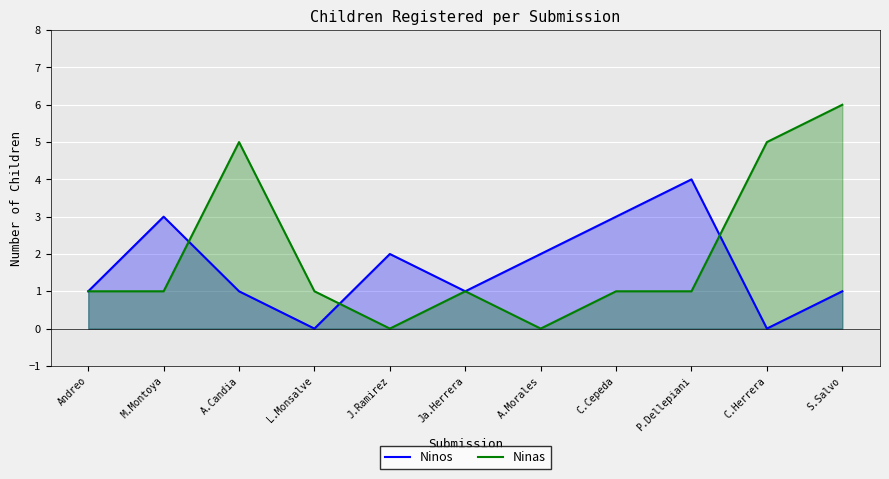

How many lines are shown in the chart?

2